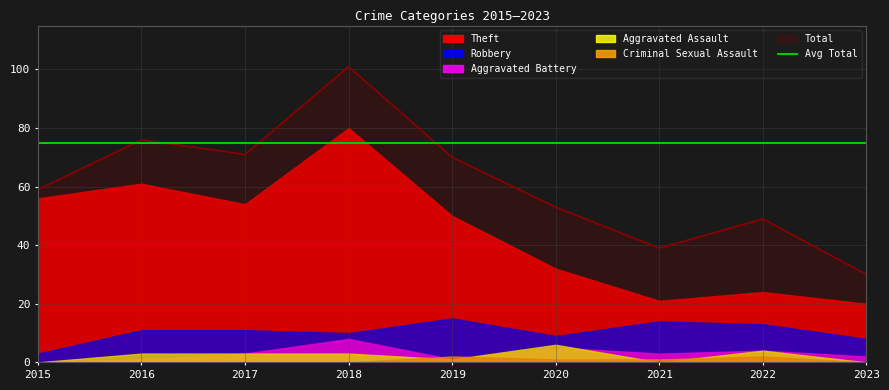

What is the difference between the maximum and minimum values in the Total series?

71